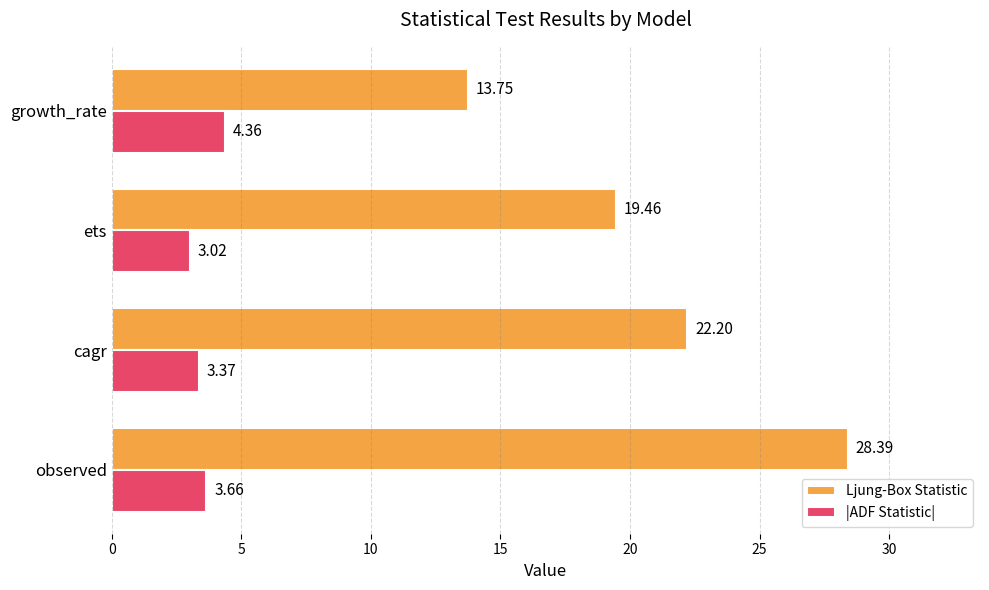

At which label does Ljung-Box Statistic reach its minimum?

growth_rate